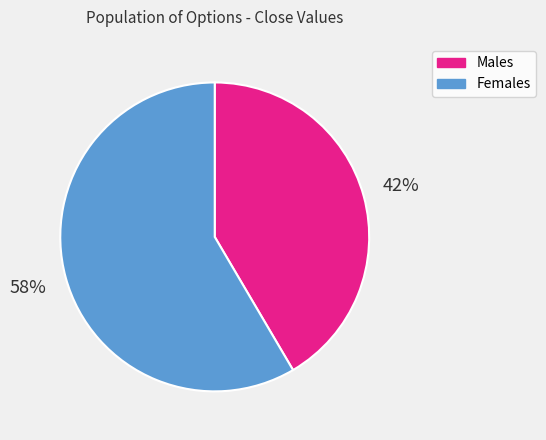

Is it true that Females is 58% of the pie?

True